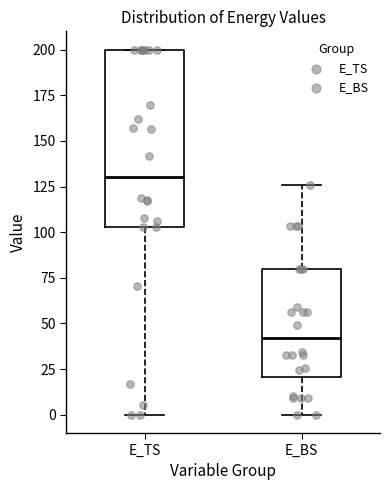

Where does the lower whisker of the box for E_TS end on the y-axis? The values are not printed on the chart, so give them approximately, as read against the axis.

0